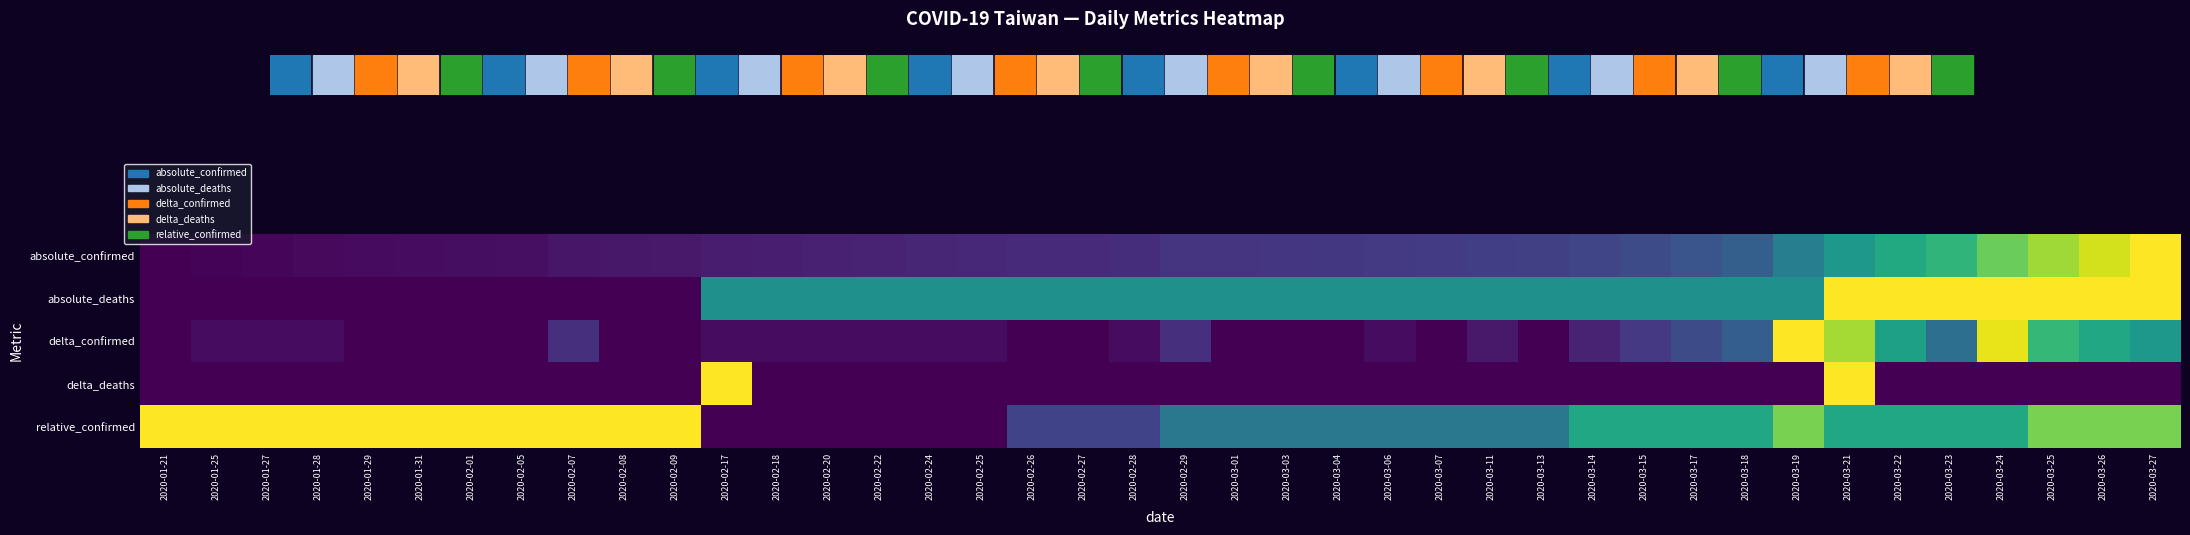

At how many categories does at least one series exceed 0?

40